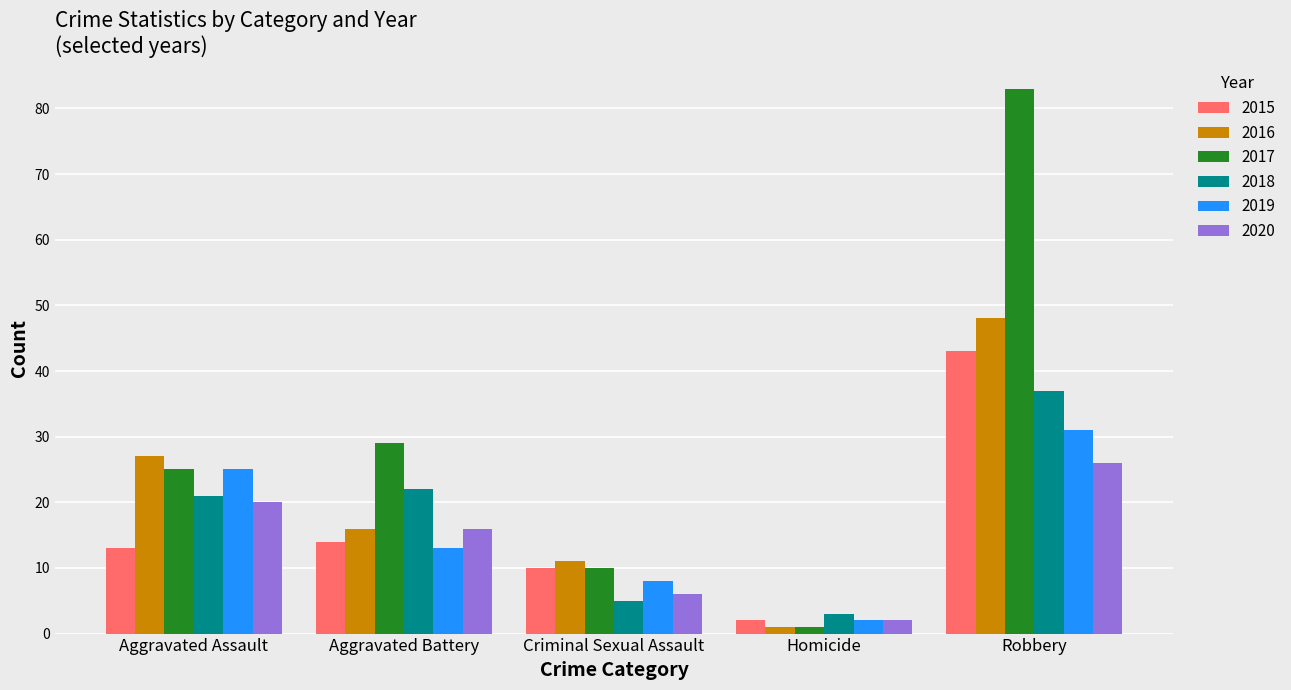

Is it true that 2020 equals 26 at Robbery?

True